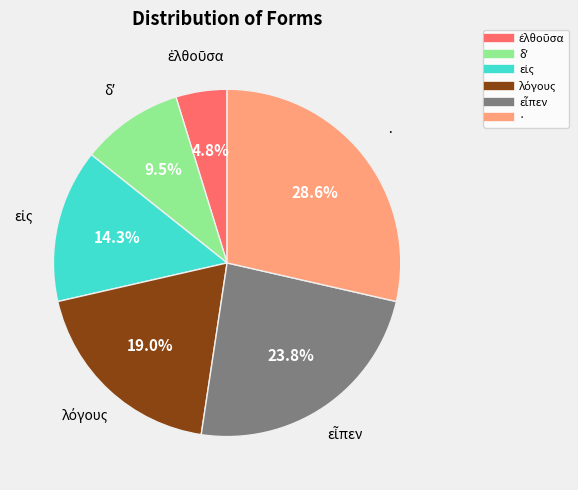

How much of the chart is everything except ·?

71.4%